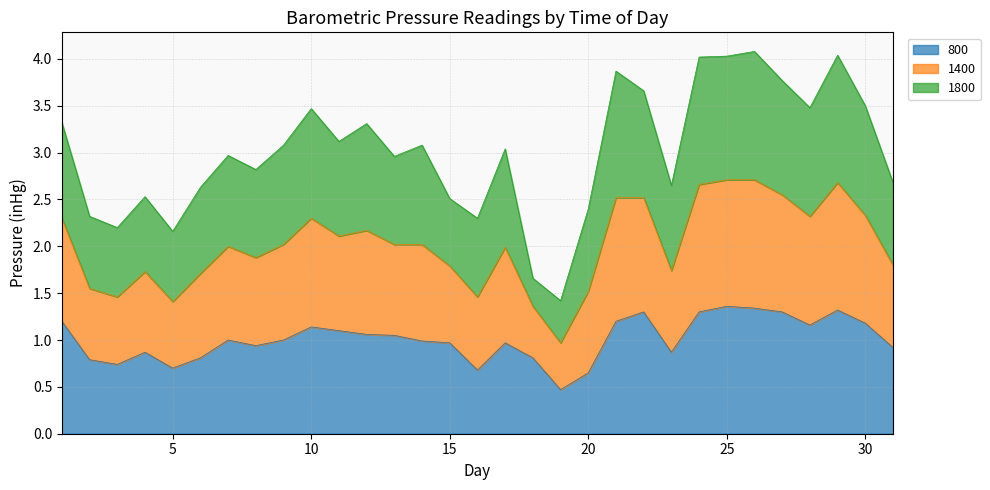

What is the total value across all series at 20?

2.4